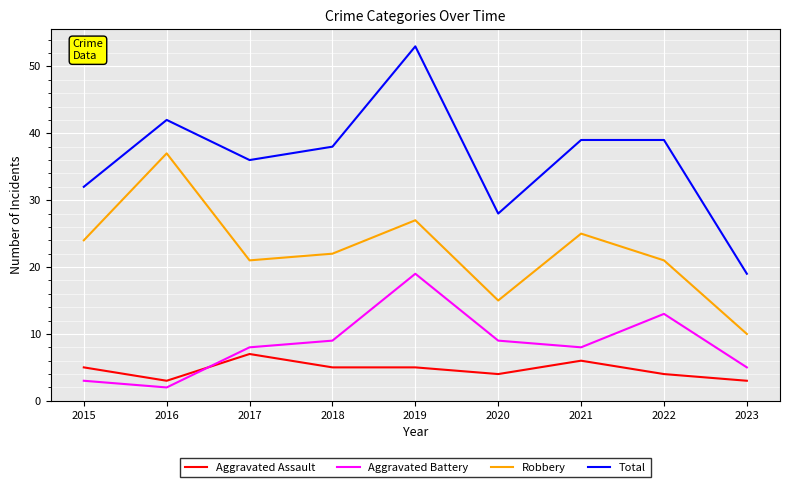

True or false: Total and Aggravated Battery intersect in this chart.

False